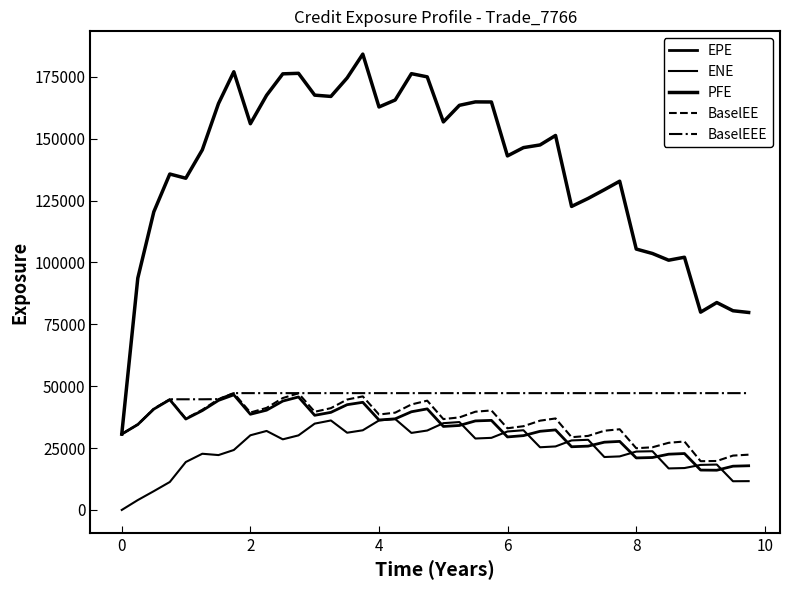

What is the difference between the maximum and minimum values in the PFE series?

153523.7